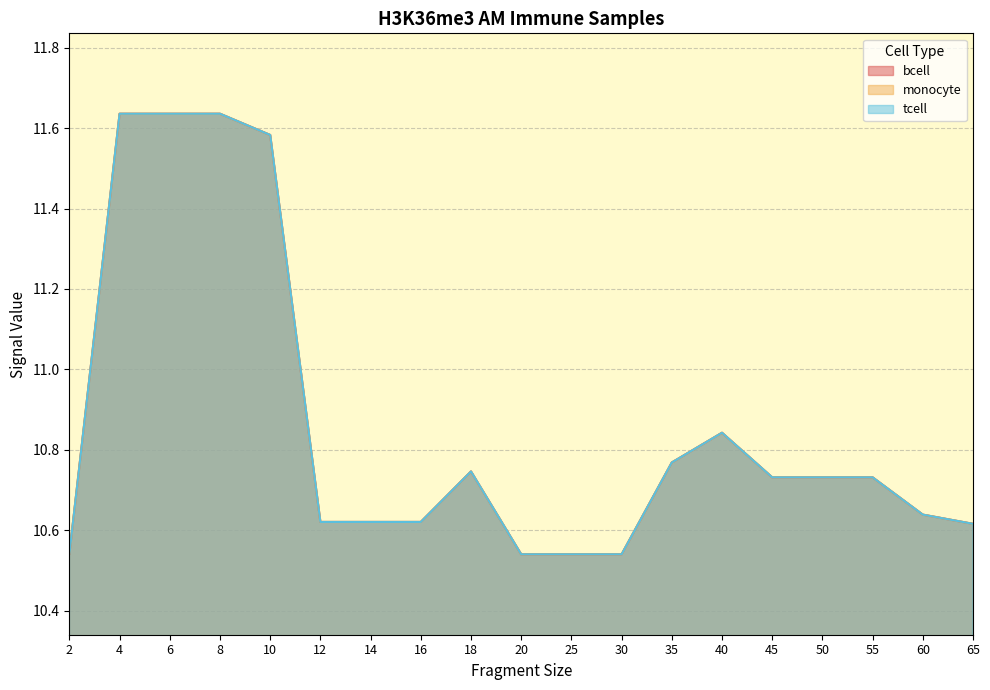

What is the sum of all tcell values?

206.3